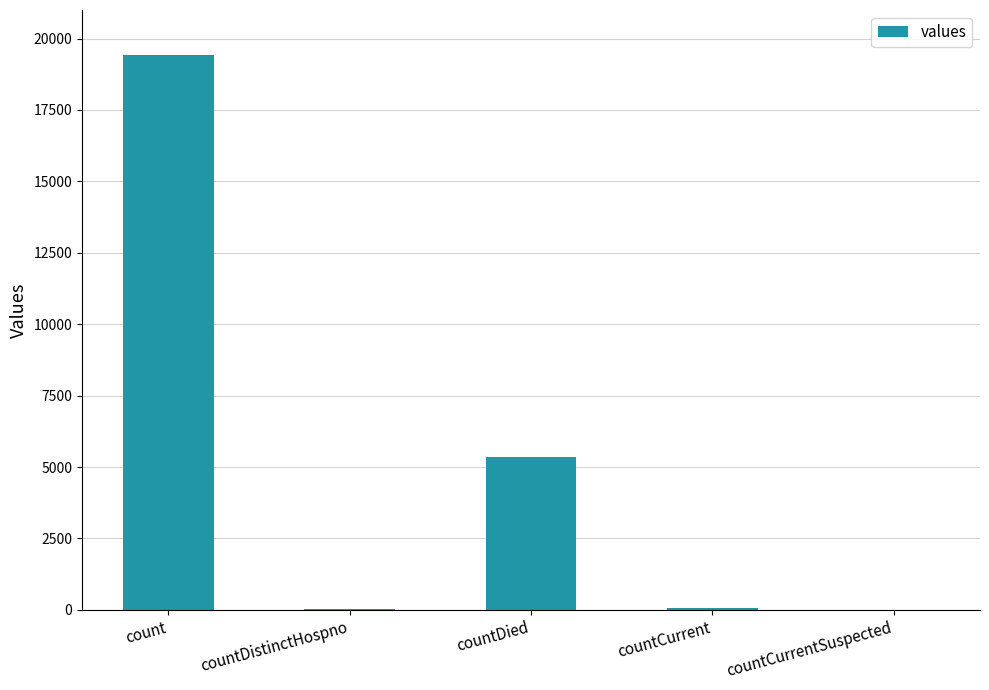

Is it true that the value at countDistinctHospno is 38?

True